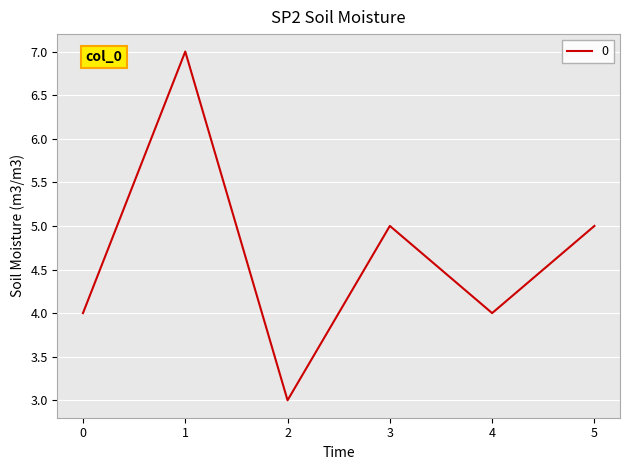

What is the sum of the values at 5 and 3?

10